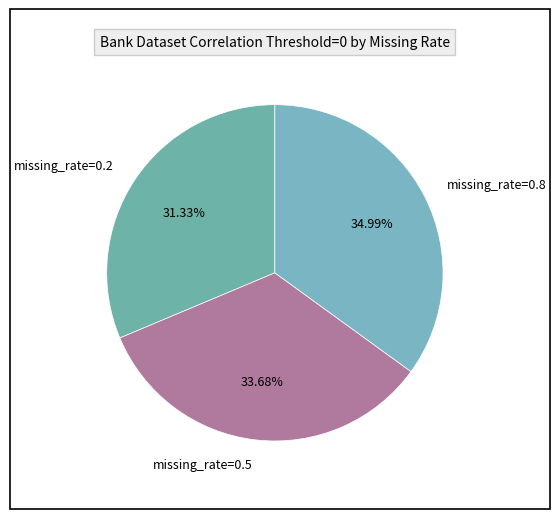

Is the sum of missing_rate=0.8 and missing_rate=0.5 greater than half?

Yes